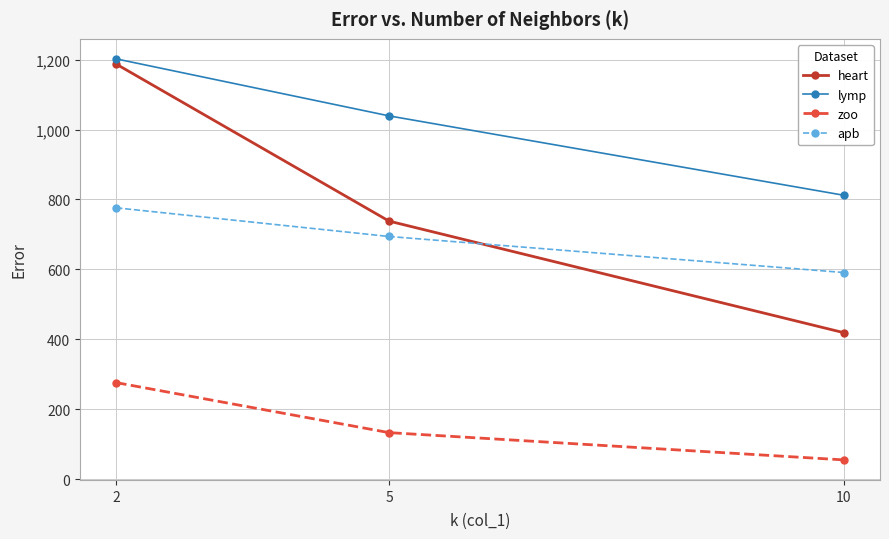

Is this an area chart (filled region under the line)?

No